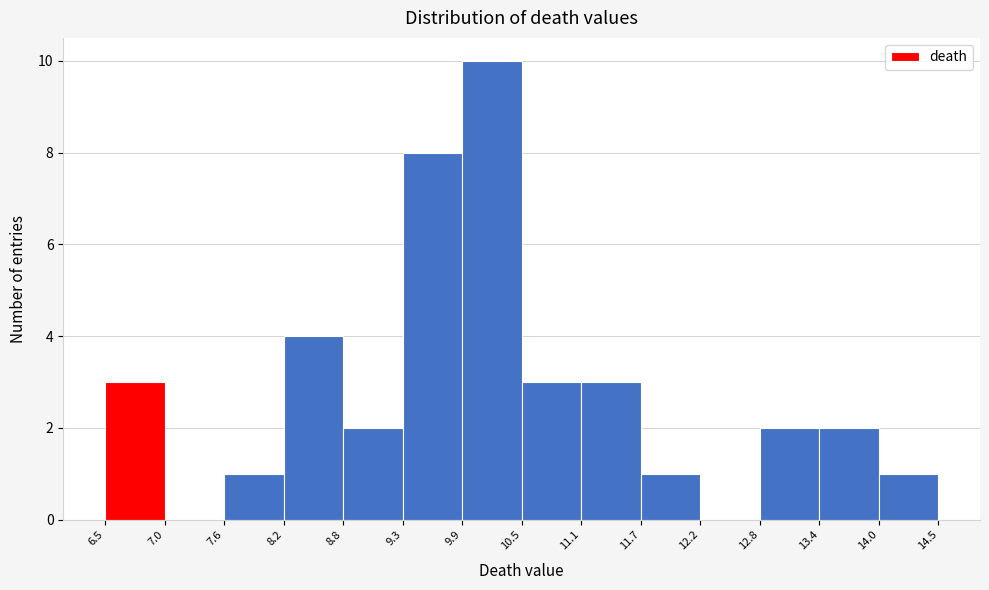

Reading left to right, transcribe this chart: for each bar, give the range it covers on the x-axis and its height. The values are not printed on the chart, so give them approximately, as read against the axis.

6.5 to 7.0: 3
7.0 to 7.6: 0
7.6 to 8.2: 1
8.2 to 8.8: 4
8.8 to 9.3: 2
9.3 to 9.9: 8
9.9 to 10.5: 10
10.5 to 11.1: 3
11.1 to 11.7: 3
11.7 to 12.2: 1
12.2 to 12.8: 0
12.8 to 13.4: 2
13.4 to 14.0: 2
14.0 to 14.5: 1